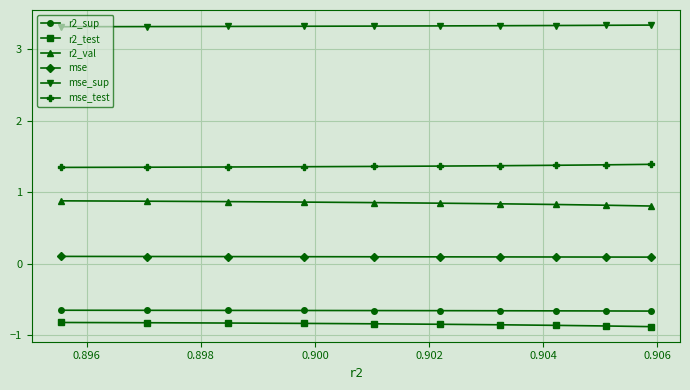

True or false: r2_val and mse intersect in this chart.

False